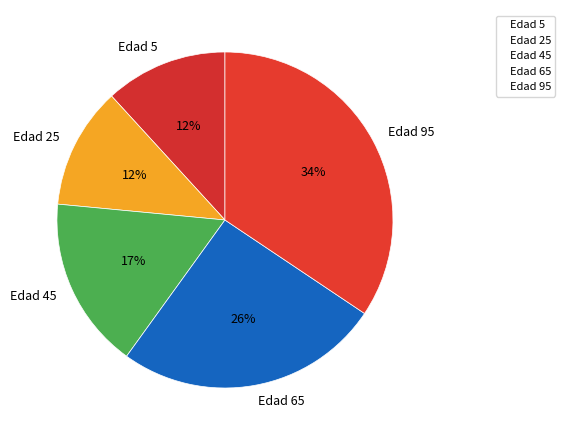

To the nearest percent, what portion does Edad 25 represent?

12%